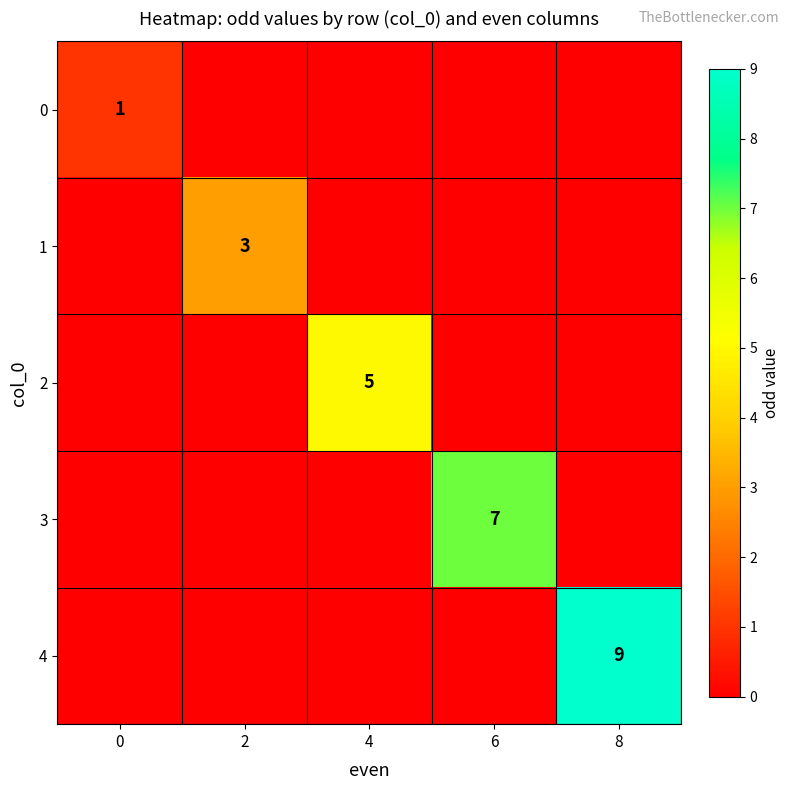

True or false: 4 has a value of 9 at 8.

True